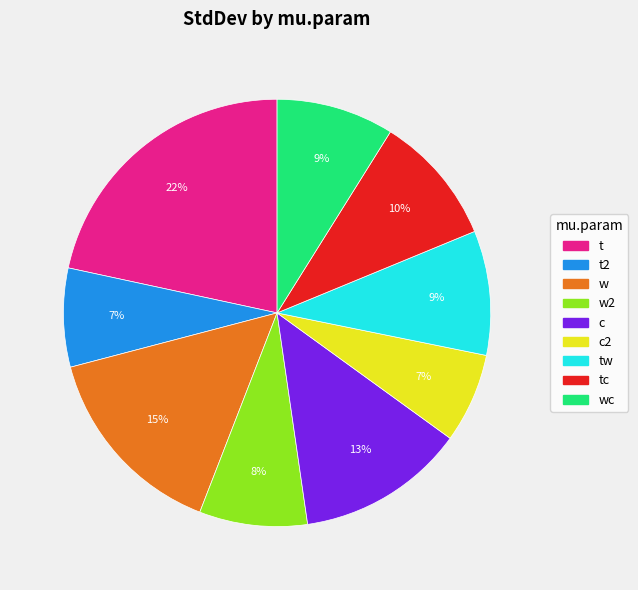

To the nearest percent, what is the average slice percentage?

11%